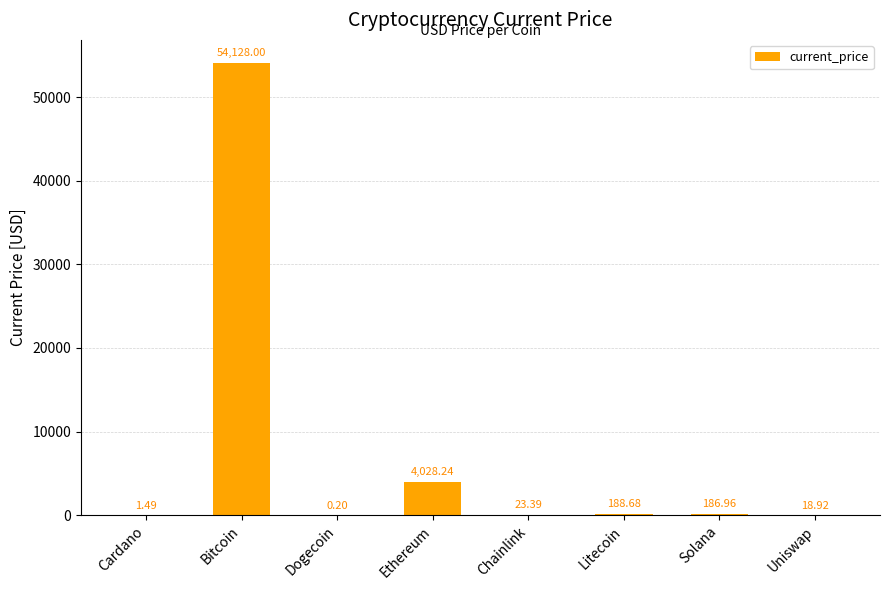

How many categories are shown in the chart?

8